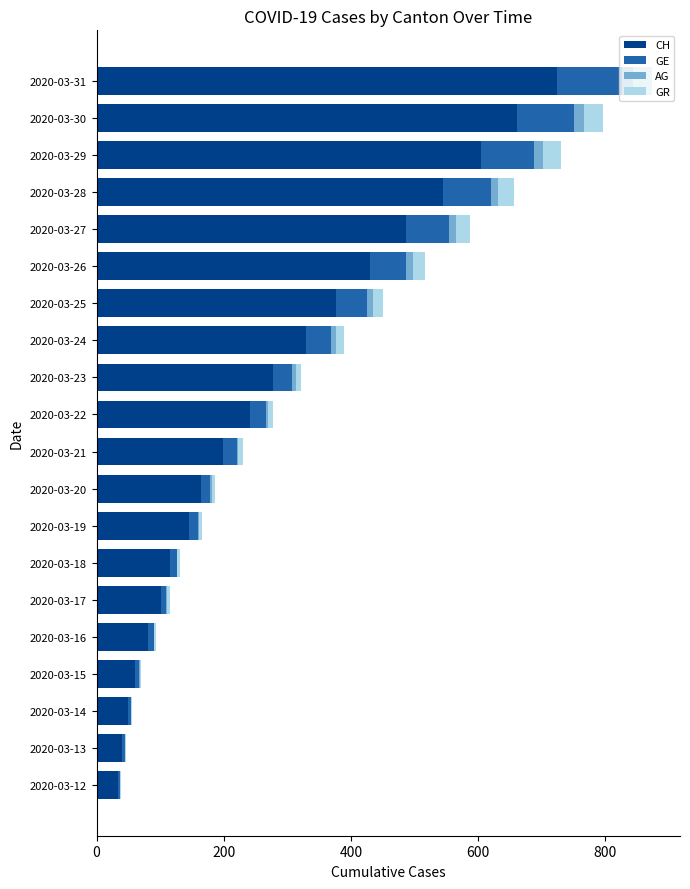

At which category is the sum across all series the highest?

2020-03-31